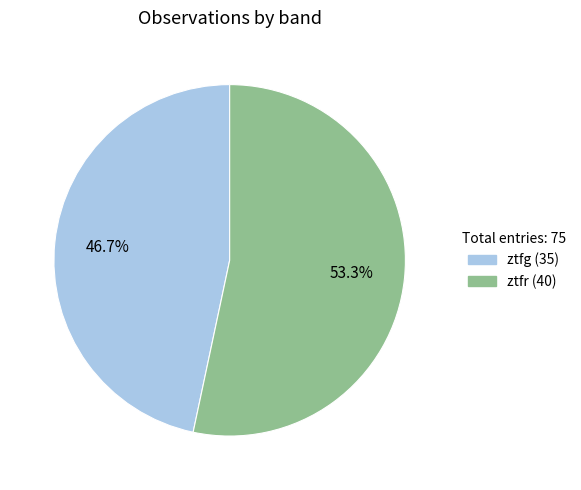

To the nearest percent, what is the average slice percentage?

50%